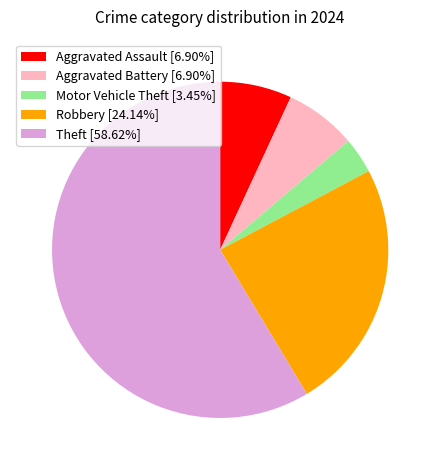

Does any single category account for the majority?

Yes